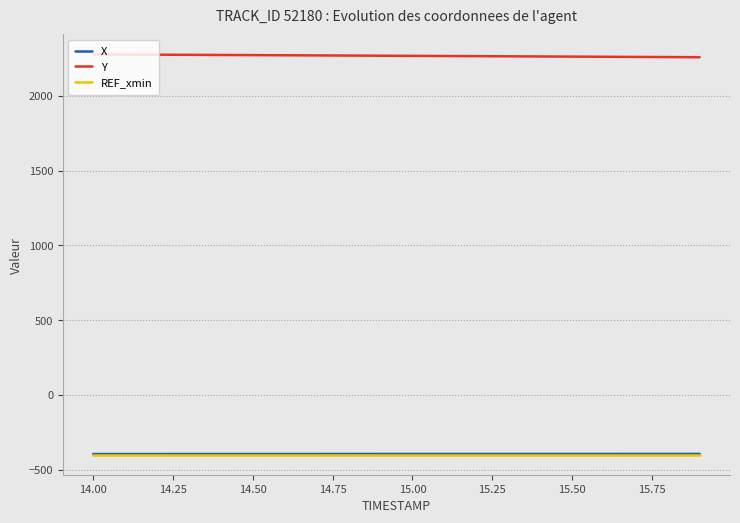

What are all the series names shown in the legend?

X, Y, REF_xmin